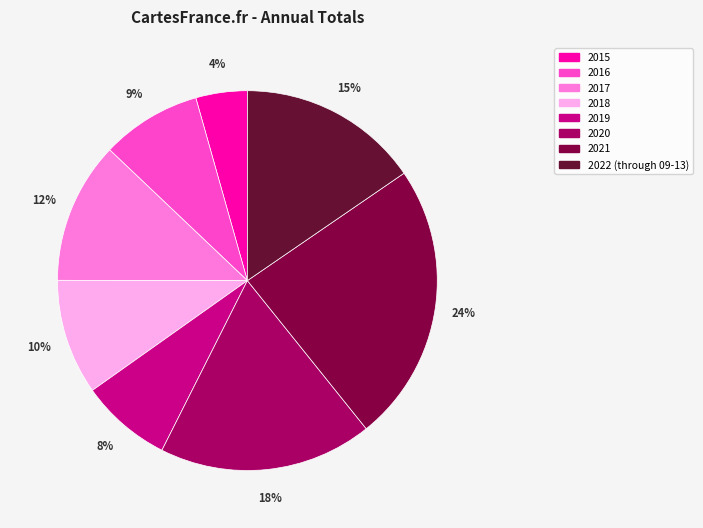

What is the ratio of the value at 2020 to the value at 2018?

1.8